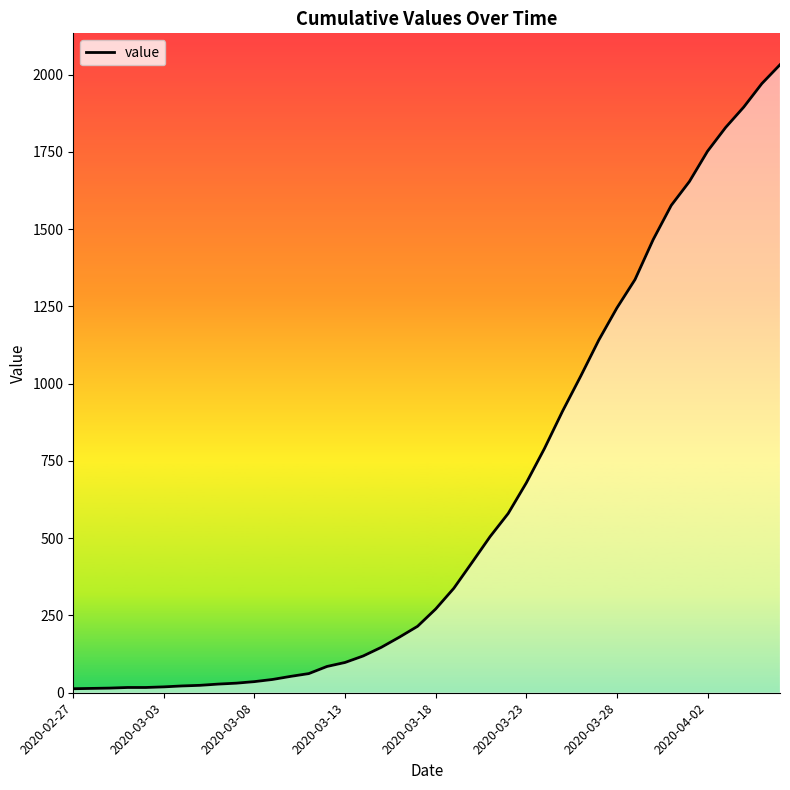

What is the greatest value displayed?

2032